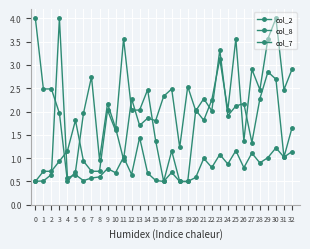

At which category is the sum across all series the highest?

30